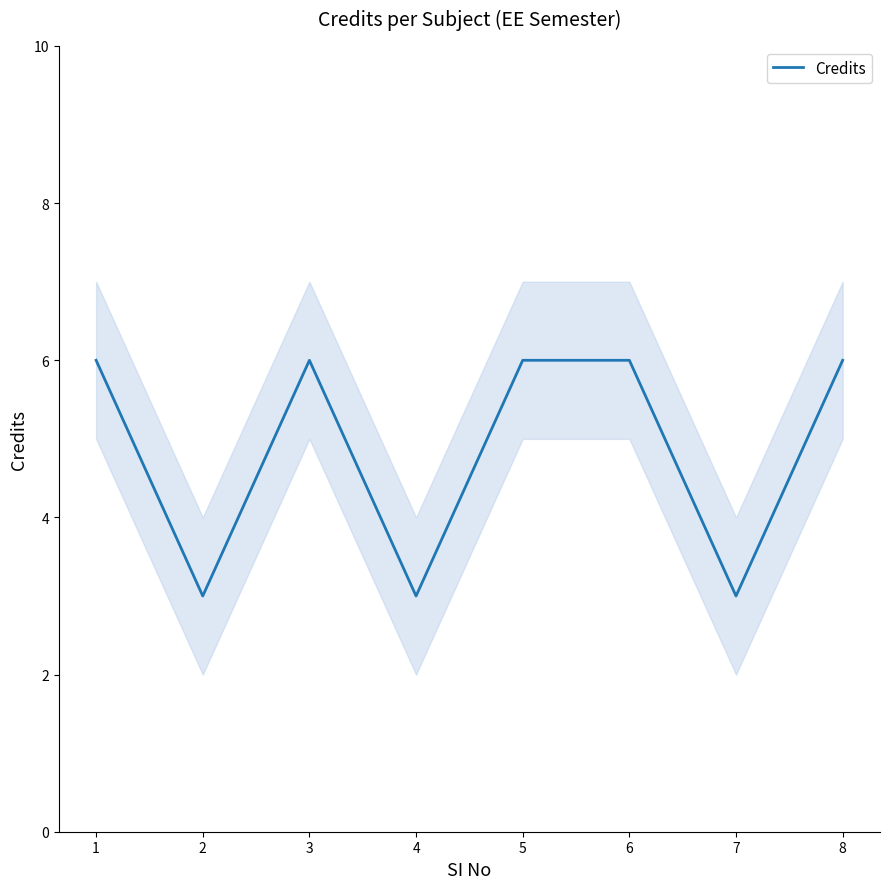

What is the difference between the maximum and minimum values?

3